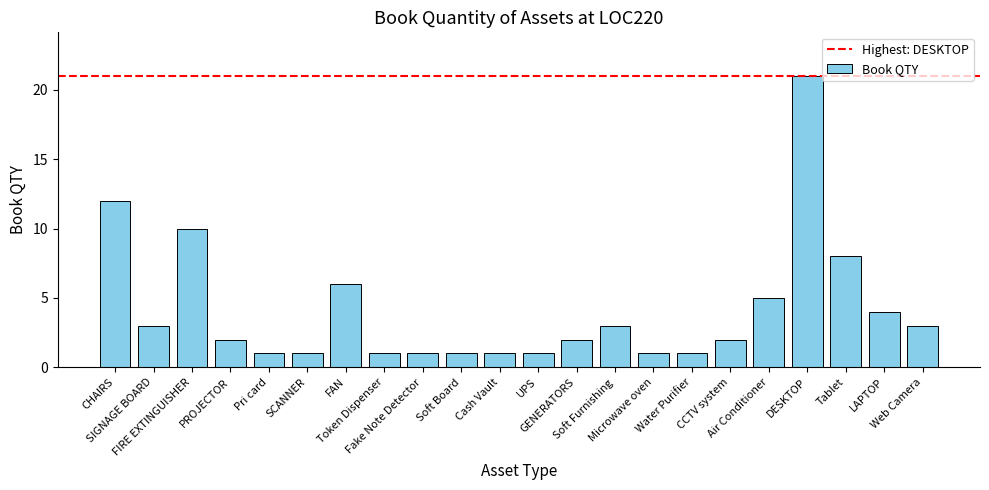

Which label corresponds to the largest value in the chart?

DESKTOP